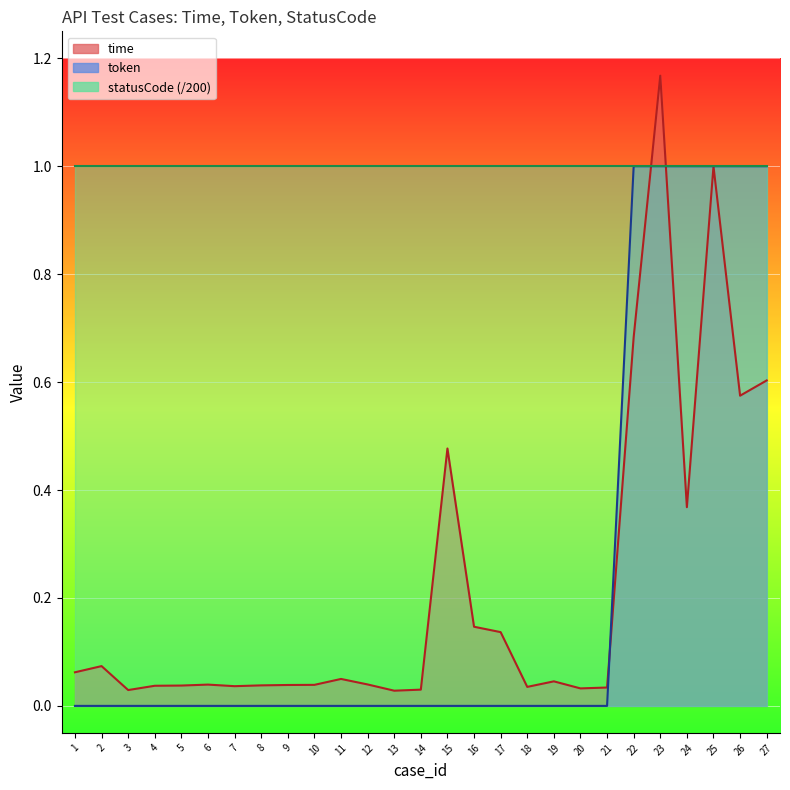

How many interior local peaks does the time series have?

7